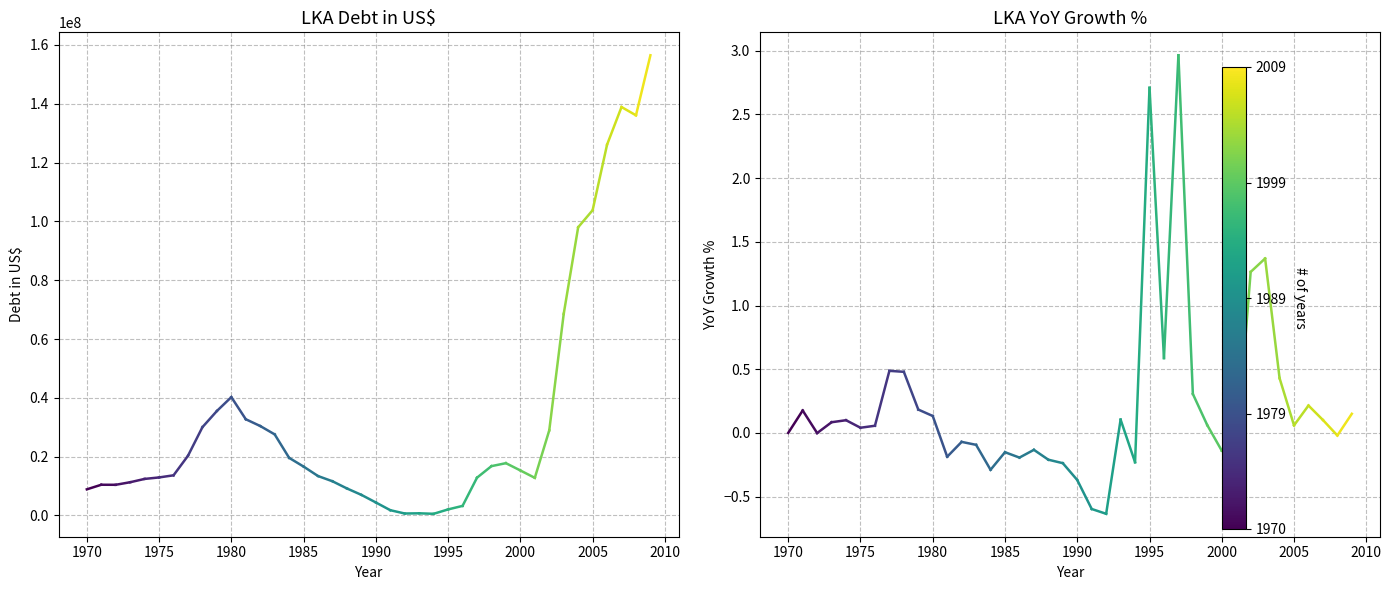

Which has a higher value, 1970 or 1965?

1970